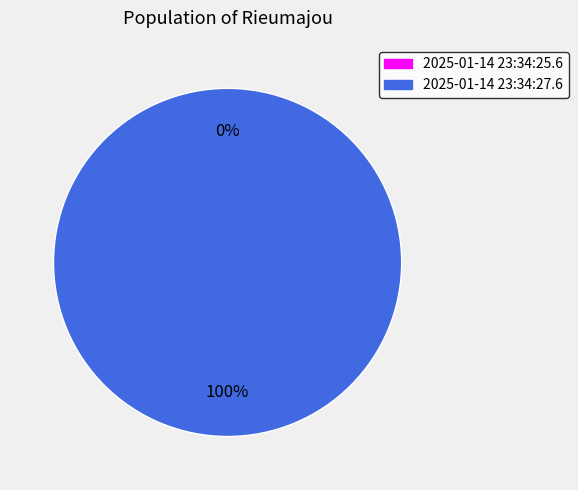

To the nearest percent, what is the difference between the largest and smallest slice percentages?

100%